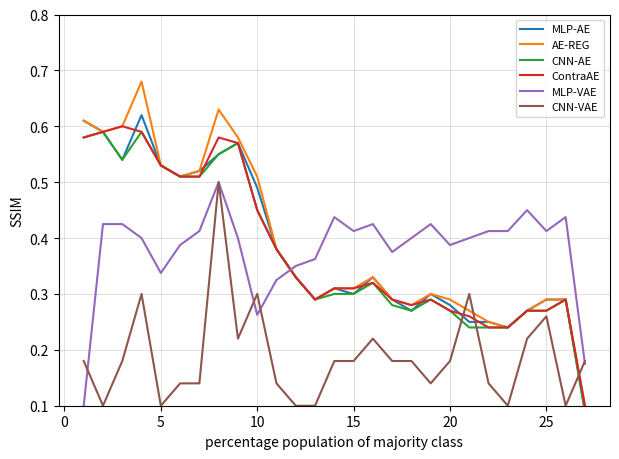

Which series has the largest range (max minus min)?

AE-REG